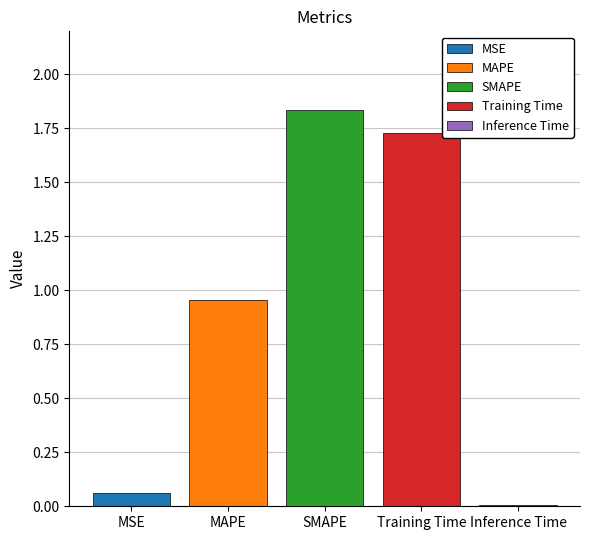

List the labels in order of Training Time value, smallest first.

SMAPE